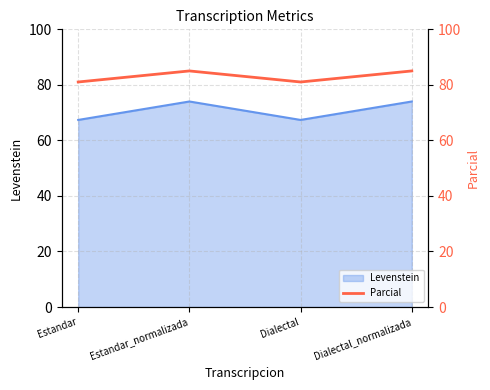

At which label does the data first exceed 85?

Estandar_normalizada